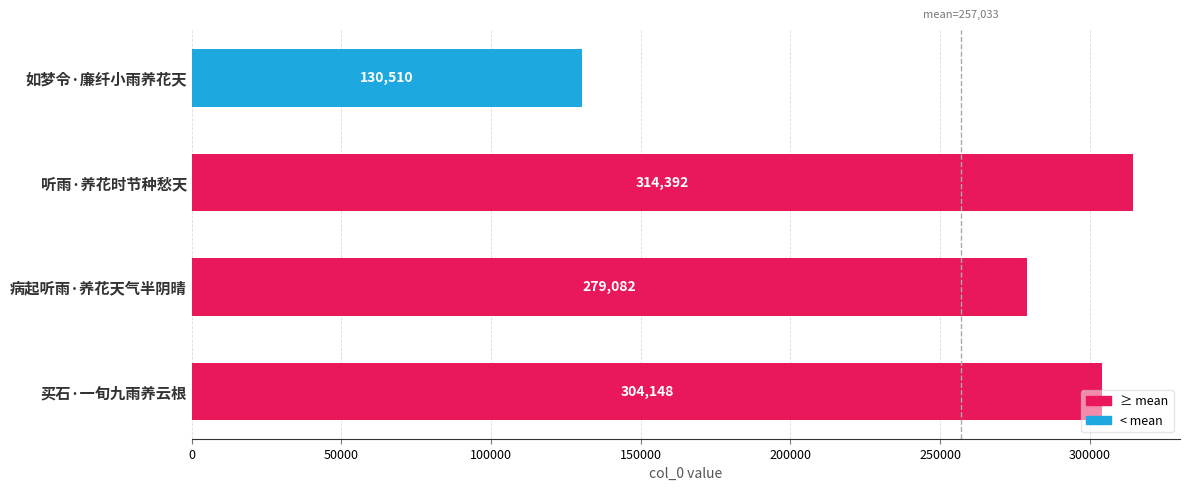

What is the change in value from 病起听雨·养花天气半阴晴 to 买石·一旬九雨养云根?

+25066